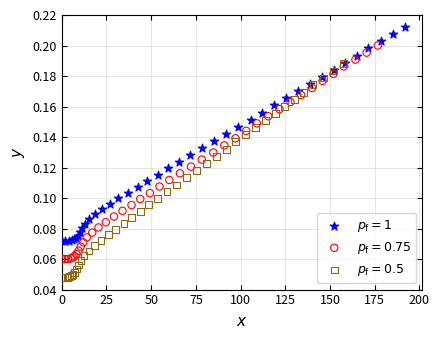

Which series contains the lowest Y value?

$p_{\mathrm{f}} = 0.5$